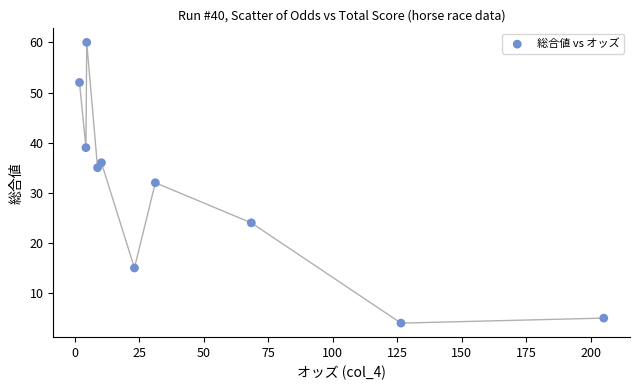

What is the average Y value?

30